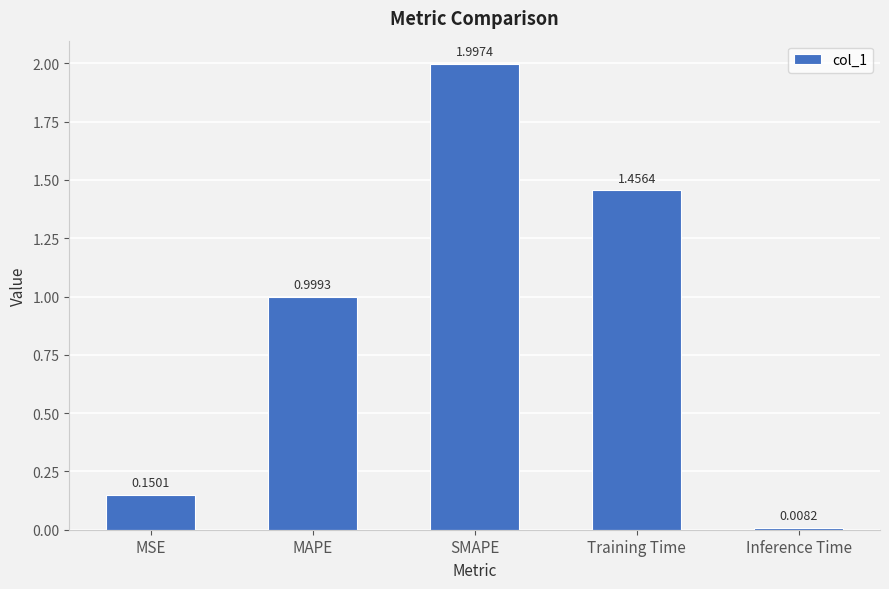

Rank the categories by value from lowest to highest.

Inference Time, MSE, MAPE, Training Time, SMAPE